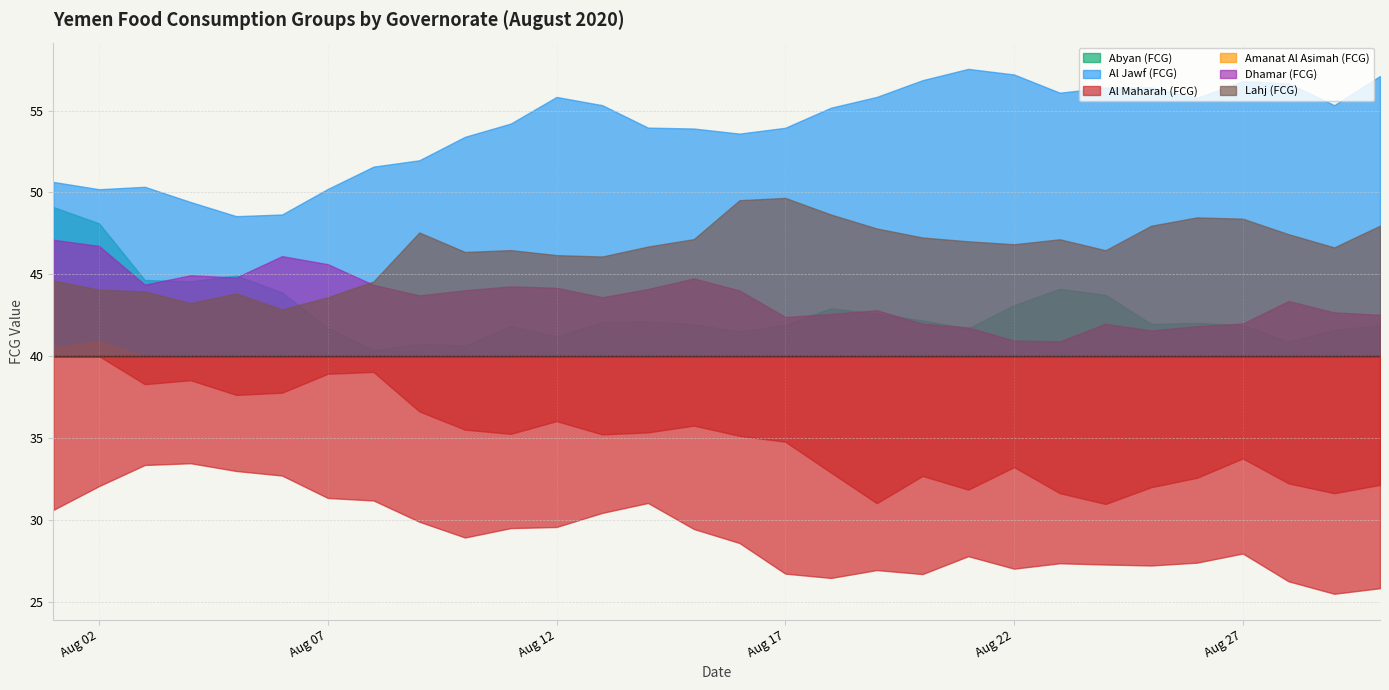

In Al Maharah (FCG), how many points are lower than both neighbors (excluding endpoints)?

6